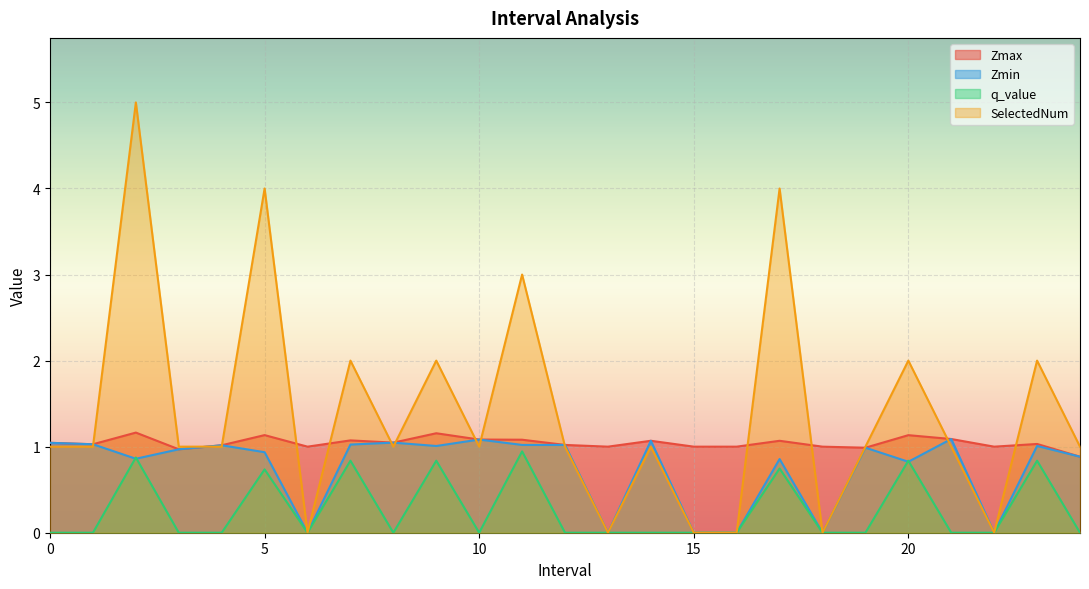

Reading left to right, extract all data points from this chart.

Zmax: 0=1.0	1=1.0	2=1.2	3=1.0	4=1.0	5=1.1	6=1.0	7=1.1	8=1.0	9=1.2	10=1.1	11=1.1	12=1.0	13=1.0	14=1.1	15=1.0	16=1.0	17=1.1	18=1.0	19=1.0	20=1.1	21=1.1	22=1.0	23=1.0	24=0.9
Zmin: 0=1.0	1=1.0	2=0.9	3=1.0	4=1.0	5=0.9	6=0.0	7=1.0	8=1.0	9=1.0	10=1.1	11=1.0	12=1.0	13=0.0	14=1.1	15=0.0	16=0.0	17=0.9	18=0.0	19=1.0	20=0.8	21=1.1	22=0.0	23=1.0	24=0.9
q_value: 0=-0.0	1=-0.0	2=0.9	3=-0.0	4=-0.0	5=0.7	6=0.0	7=0.8	8=-0.0	9=0.8	10=-0.0	11=0.9	12=-0.0	13=0.0	14=-0.0	15=0.0	16=0.0	17=0.7	18=0.0	19=-0.0	20=0.8	21=-0.0	22=0.0	23=0.8	24=-0.0
SelectedNum: 0=1.0	1=1.0	2=5.0	3=1.0	4=1.0	5=4.0	6=0.0	7=2.0	8=1.0	9=2.0	10=1.0	11=3.0	12=1.0	13=0.0	14=1.0	15=0.0	16=0.0	17=4.0	18=0.0	19=1.0	20=2.0	21=1.0	22=0.0	23=2.0	24=1.0